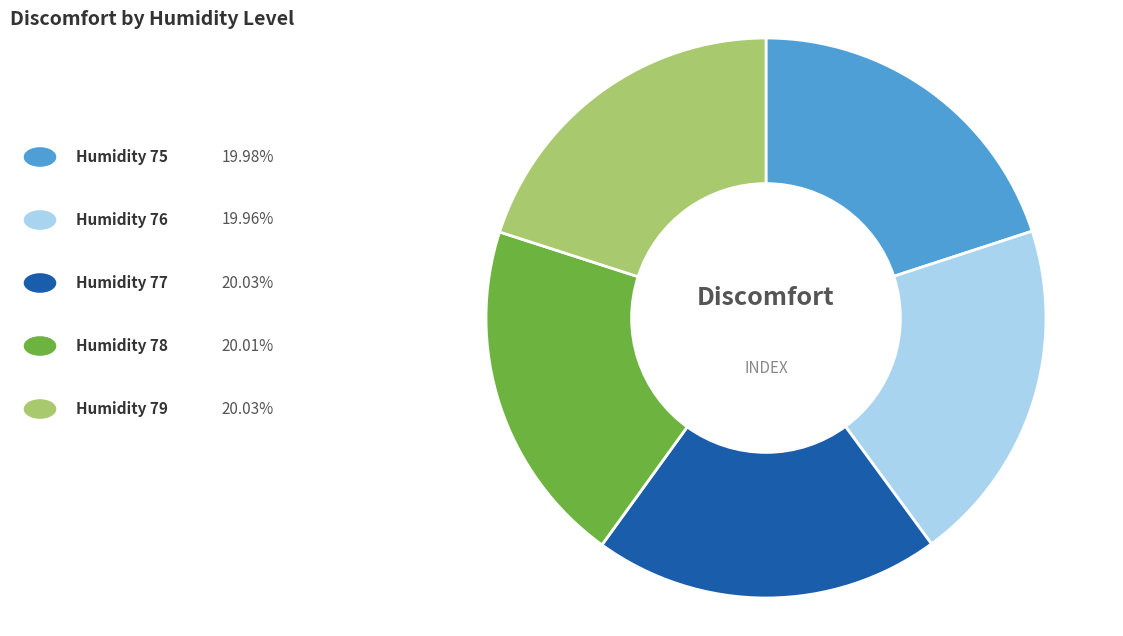

How many slices are in this pie chart?

5